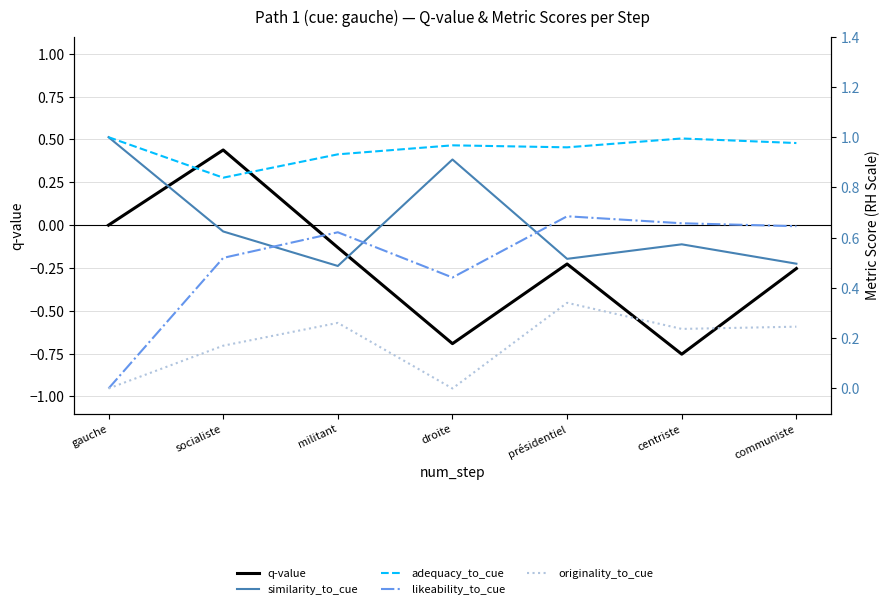

Rank the categories by adequacy_to_cue value from lowest to highest.

socialiste, militant, présidentiel, droite, communiste, centriste, gauche